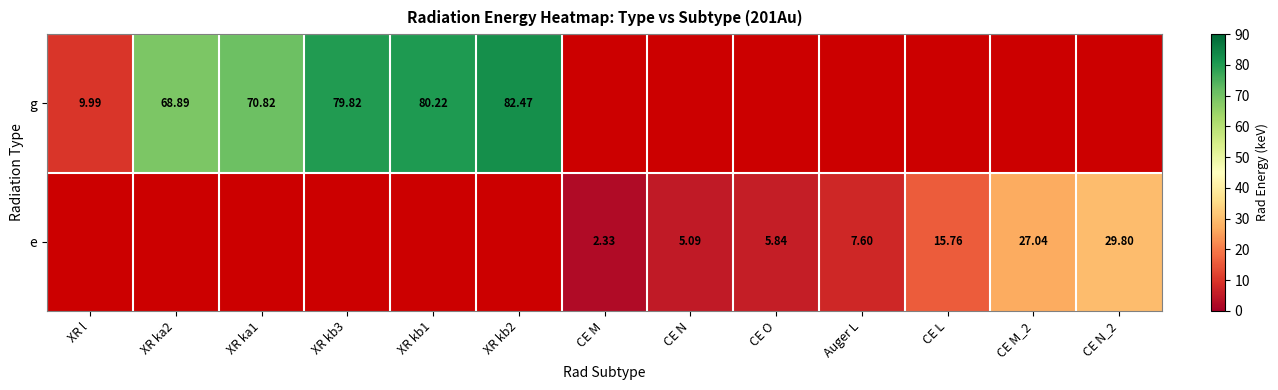

True or false: g has a value of 79.8 at XR kb3.

True